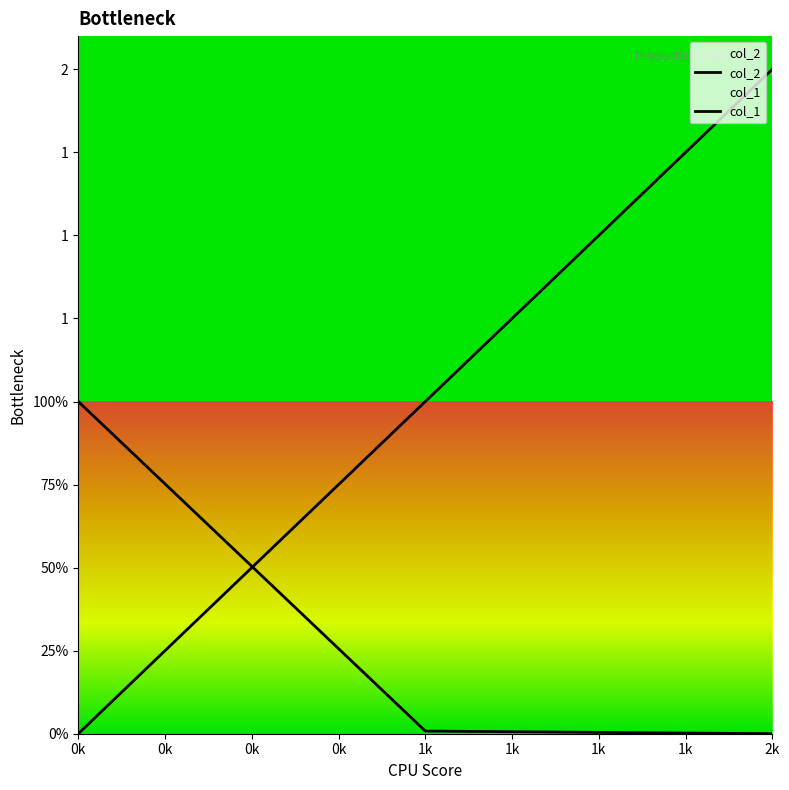

What are all the series names shown in the legend?

col_2, col_1